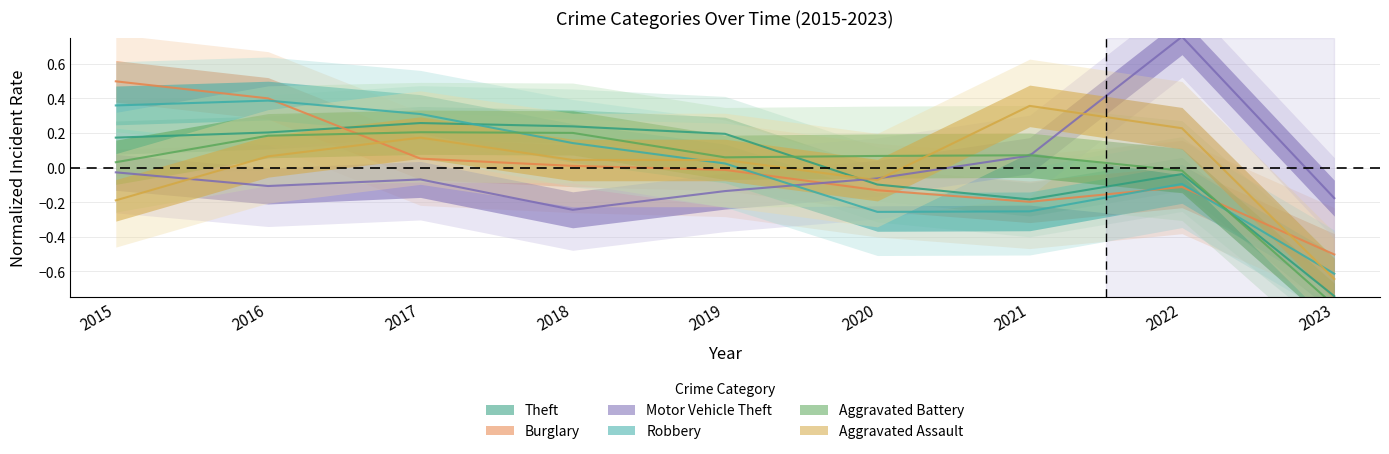

What is the difference between the second highest and second lowest values in the Robbery series?

0.6